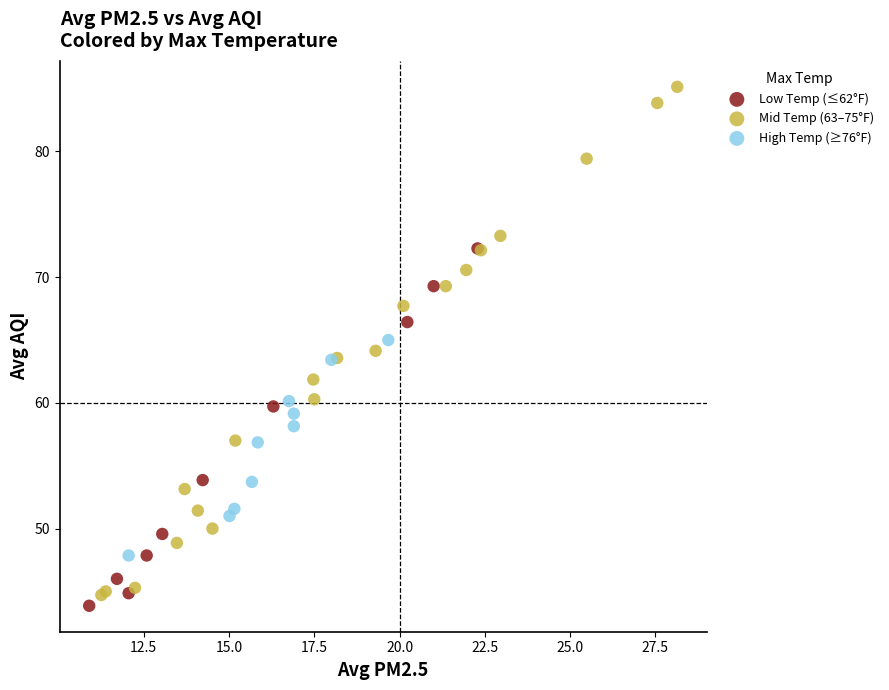

Which series reaches the maximum Y coordinate?

Mid Temp (63–75°F)